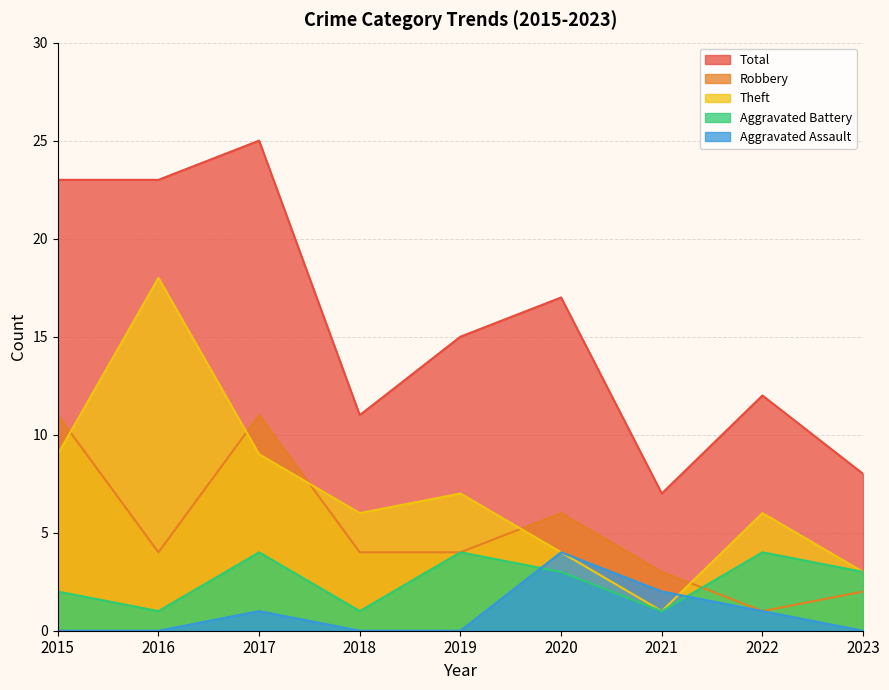

Count the number of categories in the chart.

9